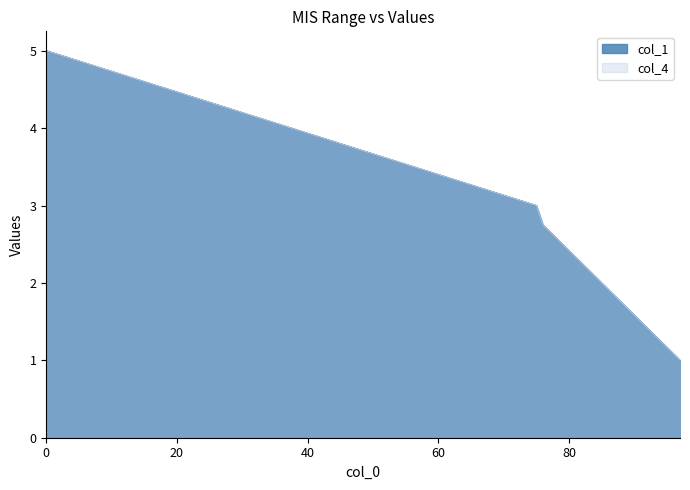

What is the sum of the col_1 values at 79 and 94?

3.8